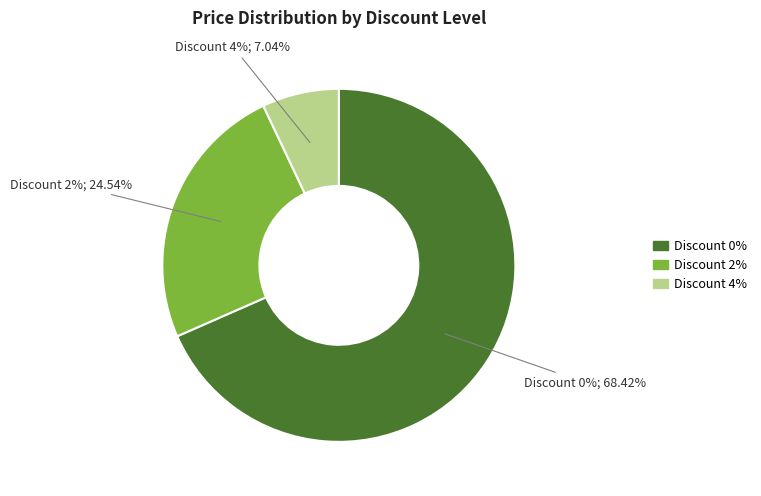

Count the number of slices in the pie.

3